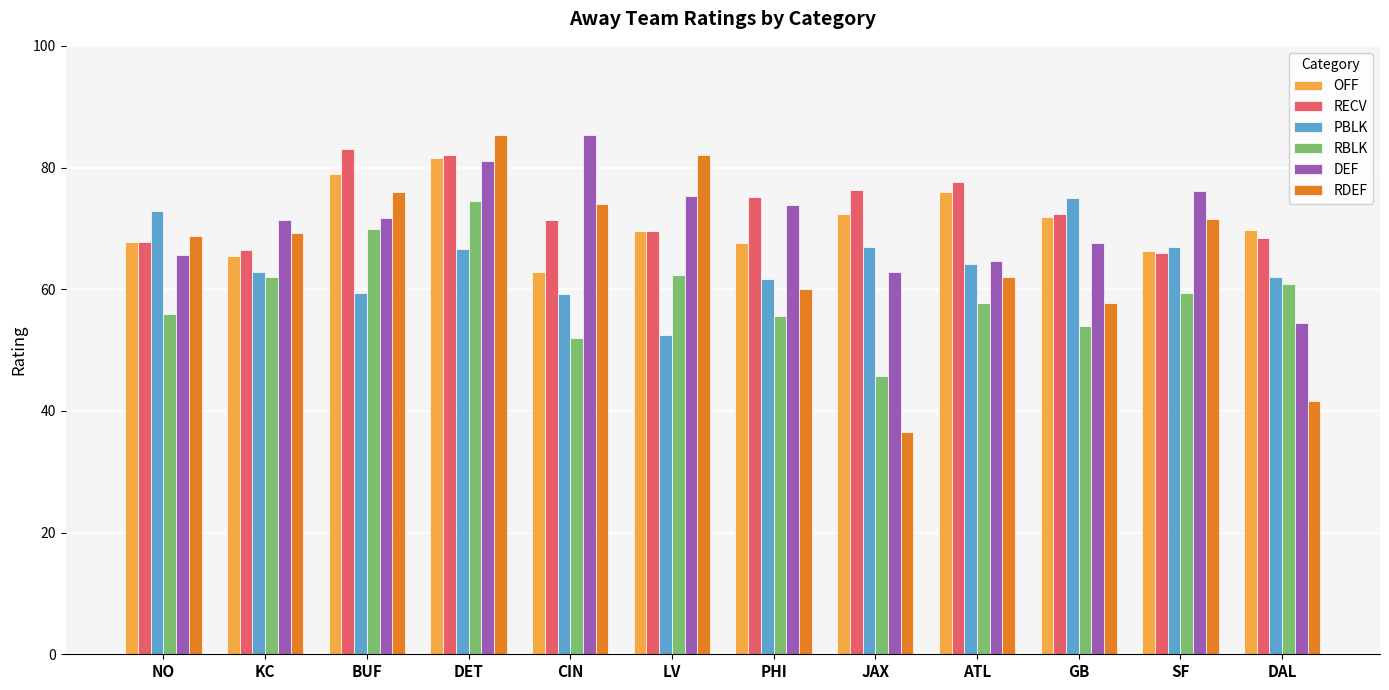

Which series has the widest spread of values?

RDEF